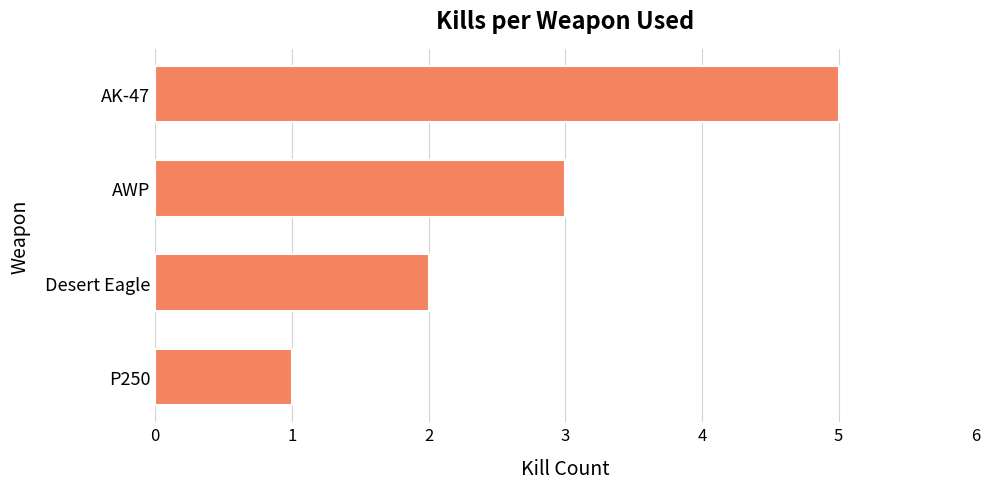

Is it true that the value at AWP is 3?

True